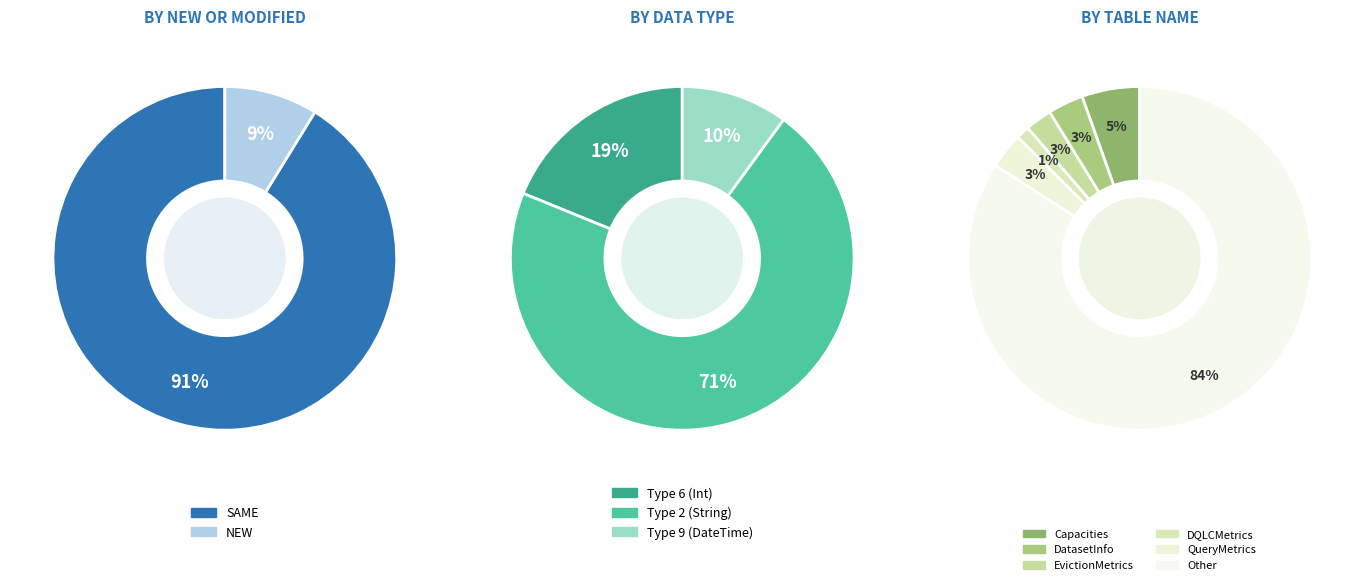

To the nearest percent, what is the combined percentage of SAME and NEW?

100%